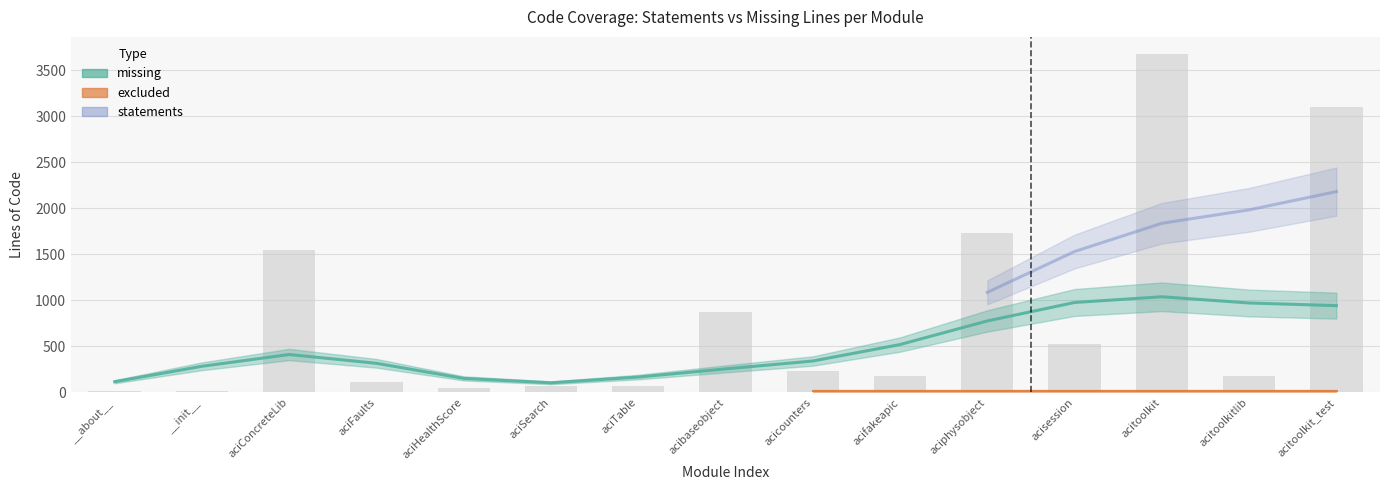

The missing series shows 68 at acitoolkit/acitoolkitlib.py. True or false?

False